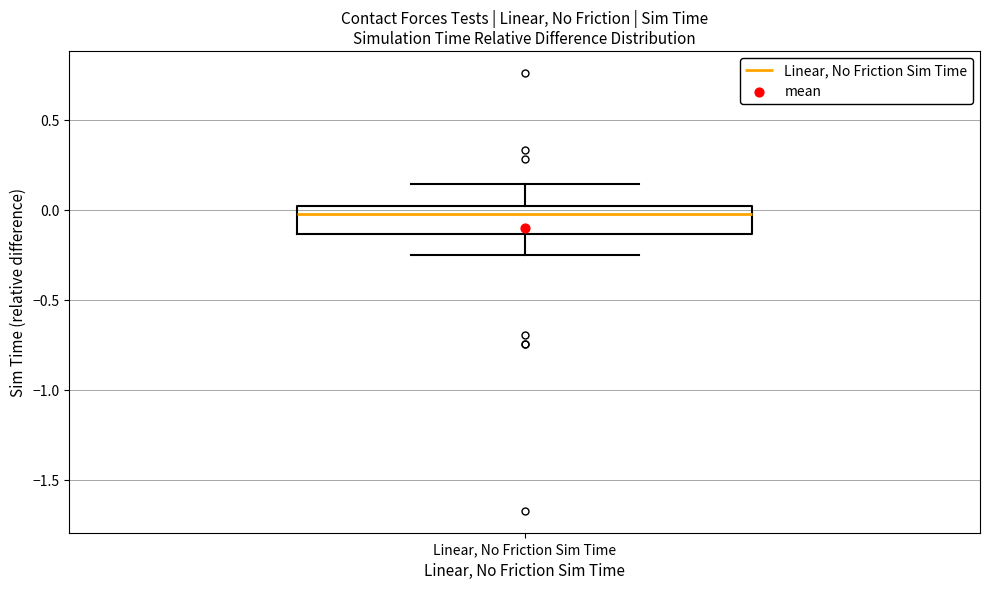

Transcribe this box plot: give where the median line is, the range the box spans, and where the two whiskers end, as read against the y-axis. The values are not printed on the chart, so give them approximately, as read against the axis.

median 0.00 (just below the box's upper edge), box -0.15 to 0.00, whiskers -0.25 to 0.15